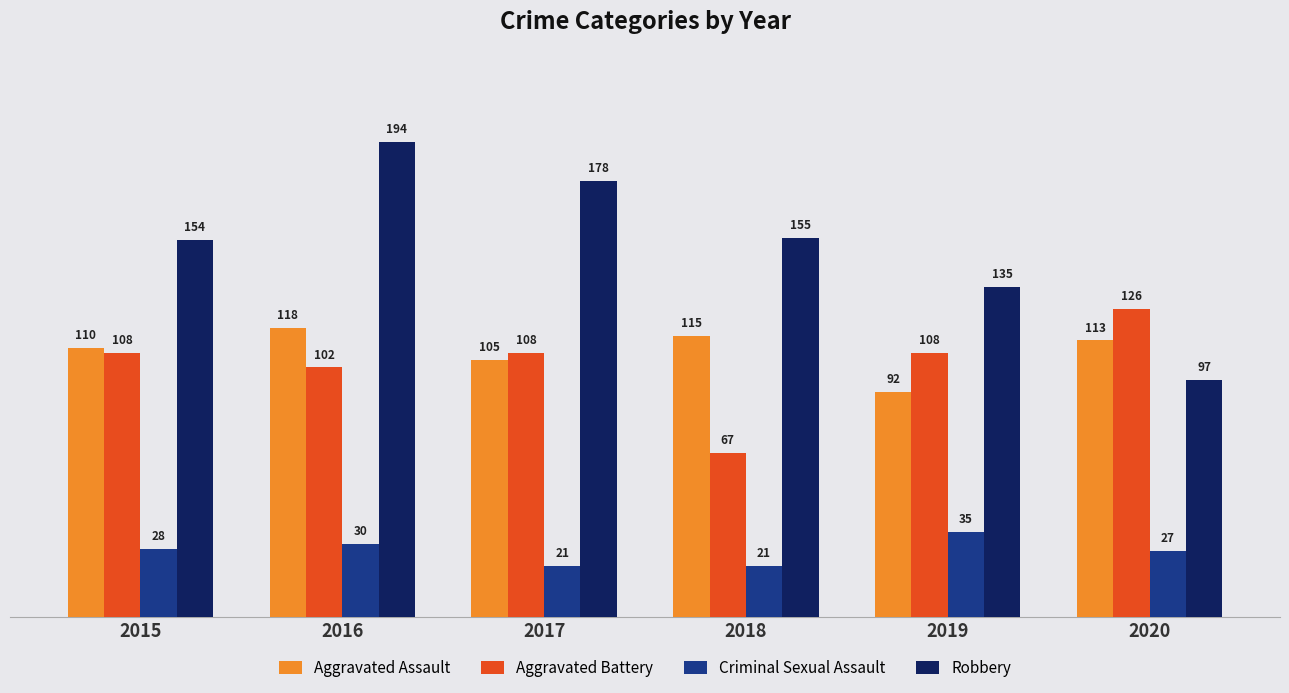

How many bars are there in total?

24